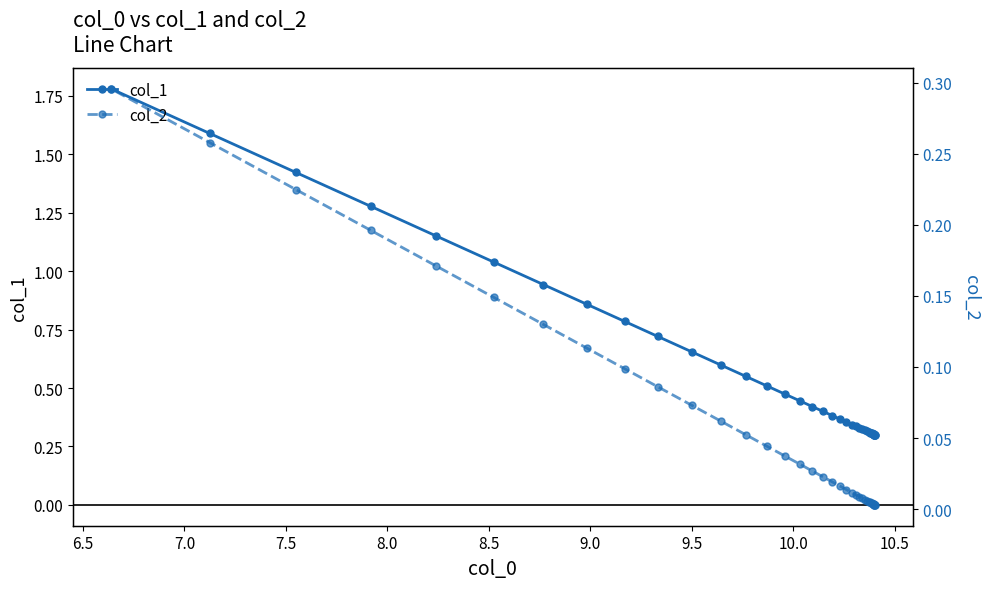

Rank the series by their average value, from lowest to highest.

col_2, col_1